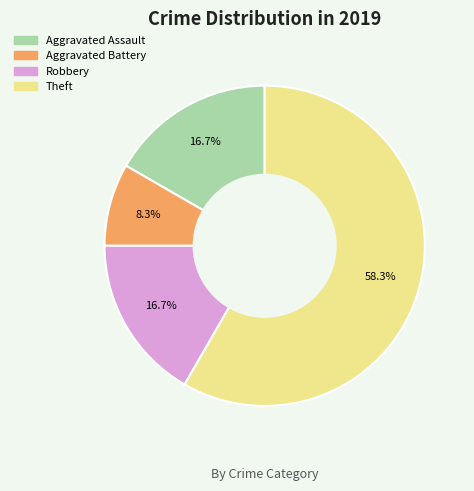

Is there a majority slice in this chart?

Yes